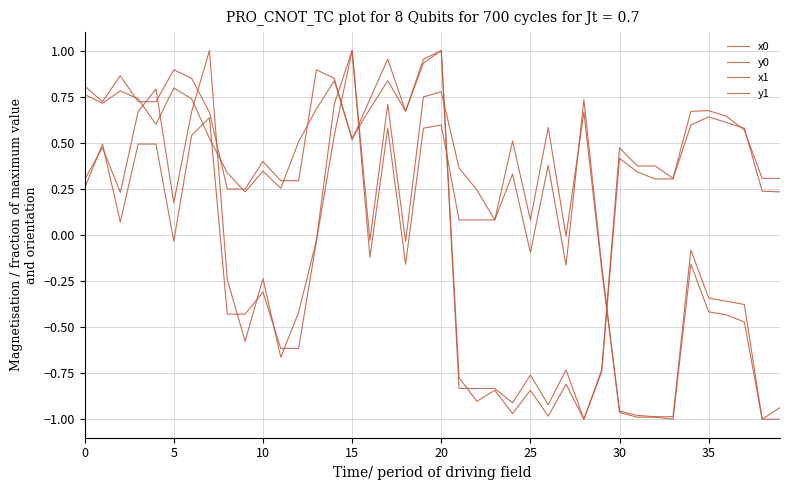

What is the difference between the maximum and second lowest values in the y1 series?

2.0